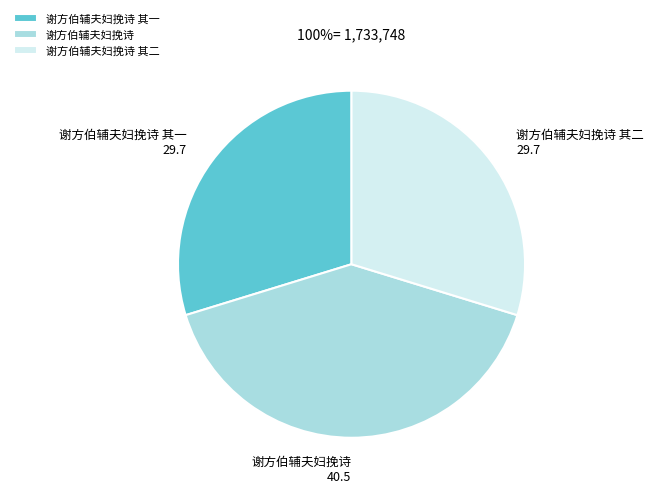

The 谢方伯辅夫妇挽诗 其二 slice represents 40% of the pie. True or false?

False